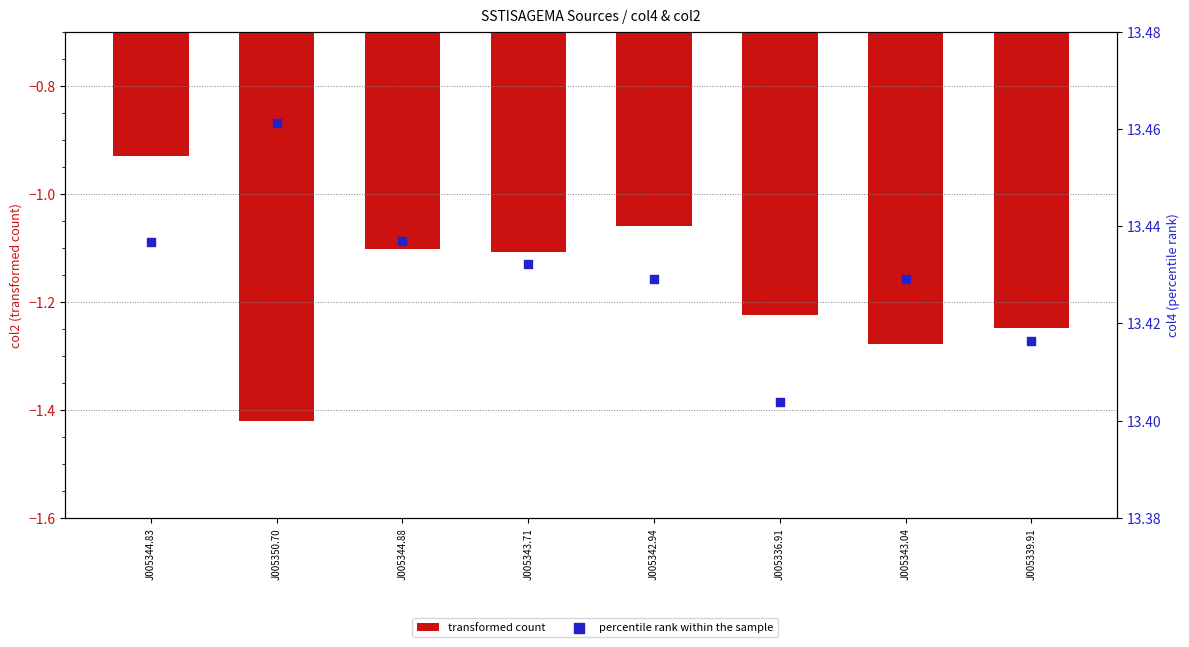

Which series contains the lowest Y value?

transformed count